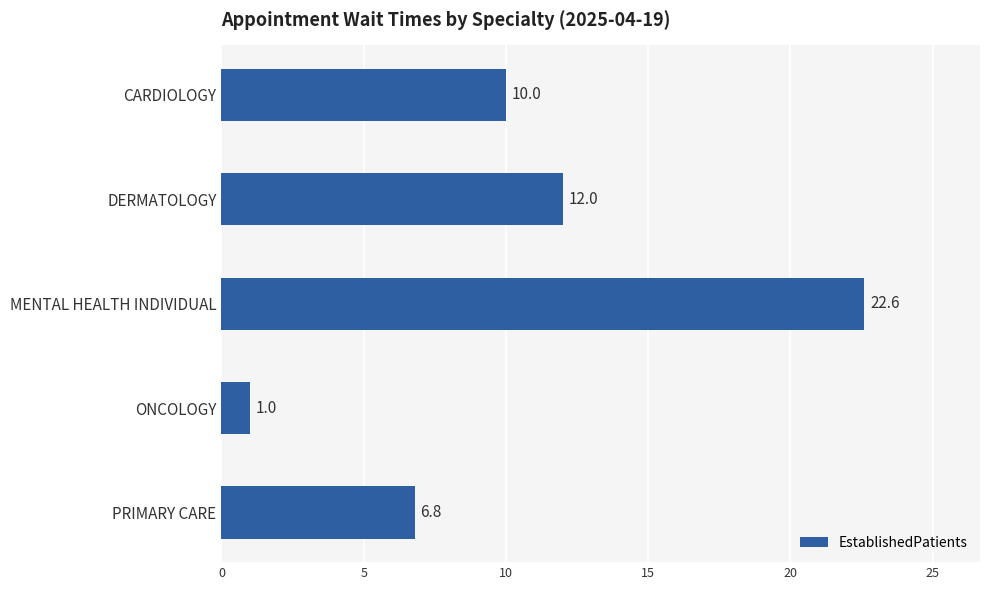

Where is the data nearest to the value 11?

CARDIOLOGY